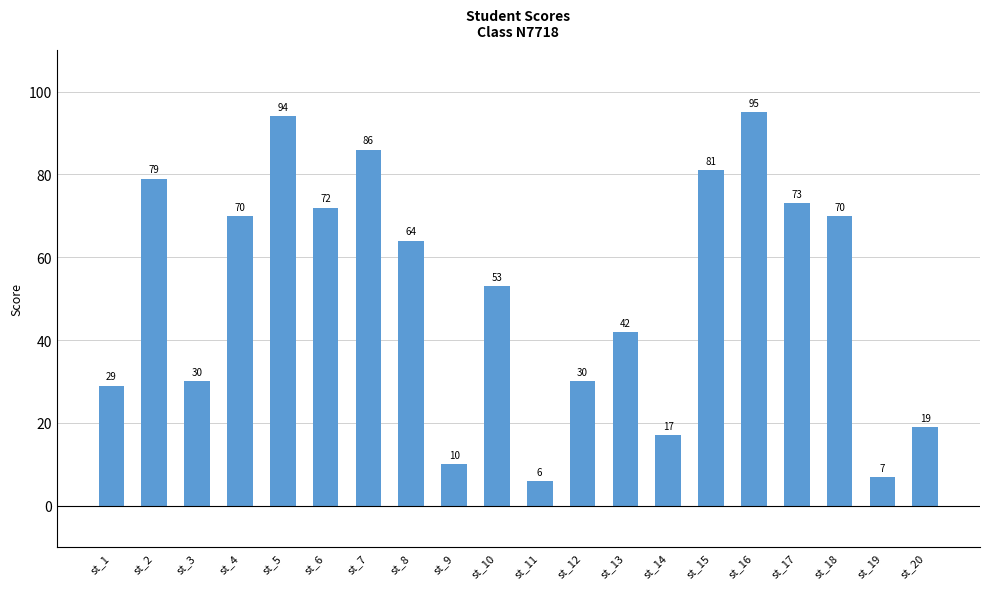

What is the change in value from st_8 to st_9?

-54